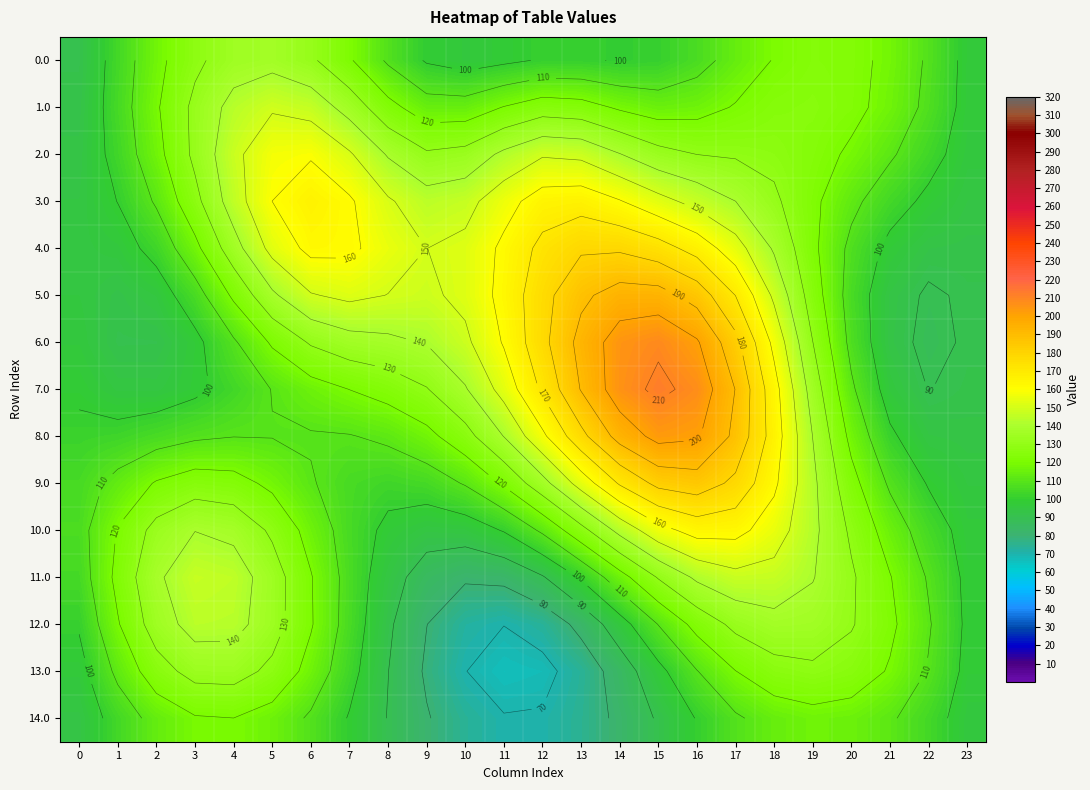

At which label does 5.0 reach its minimum?

22